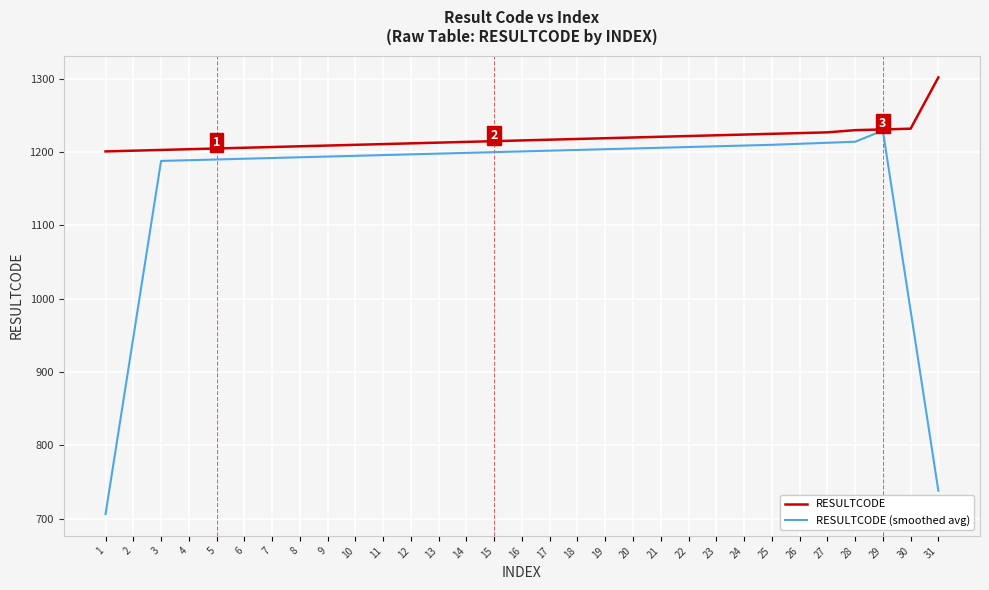

What is the highest value of the RESULTCODE series?

1302.0